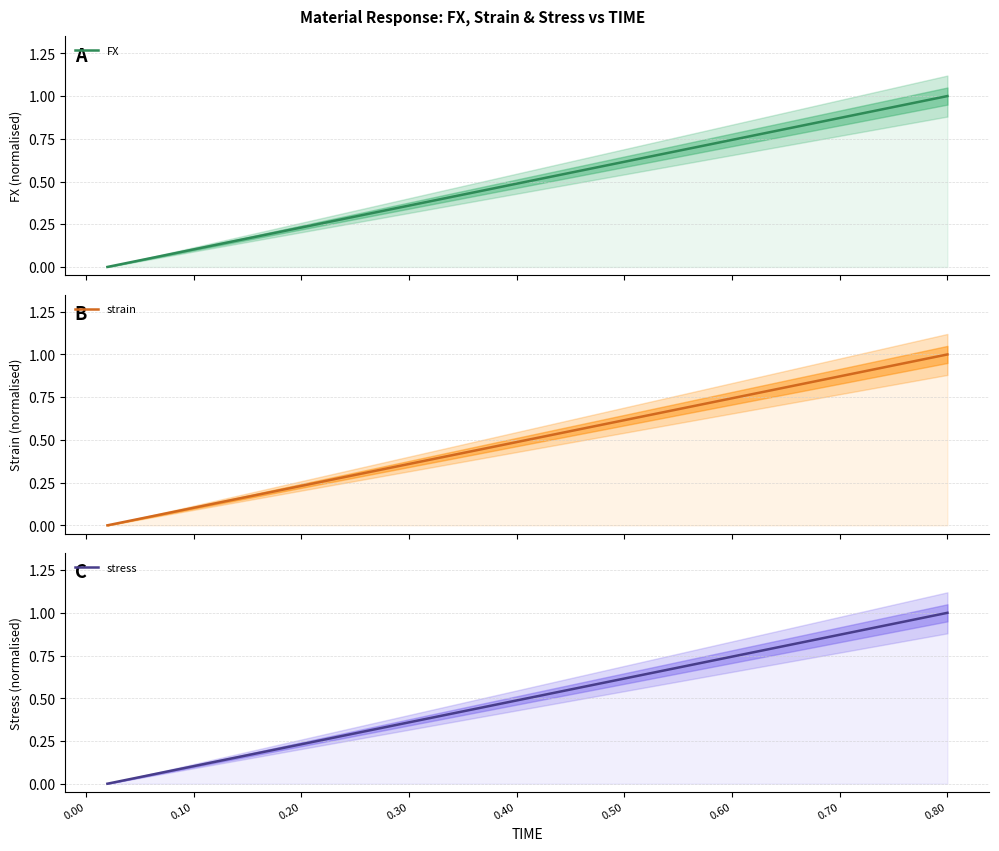

Is it true that strain equals 1.1 at 25?

False